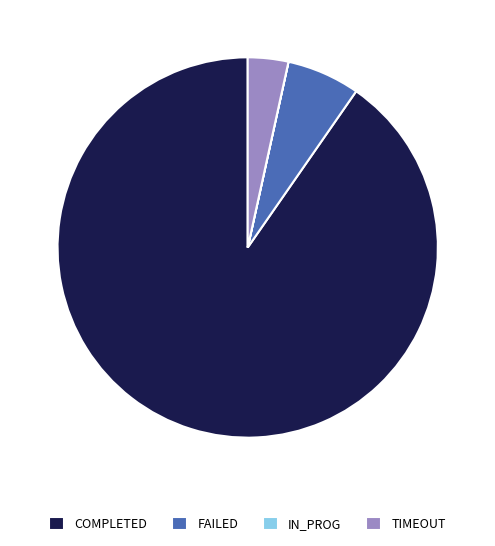

Do FAILED and TIMEOUT together represent more than half of the pie?

No